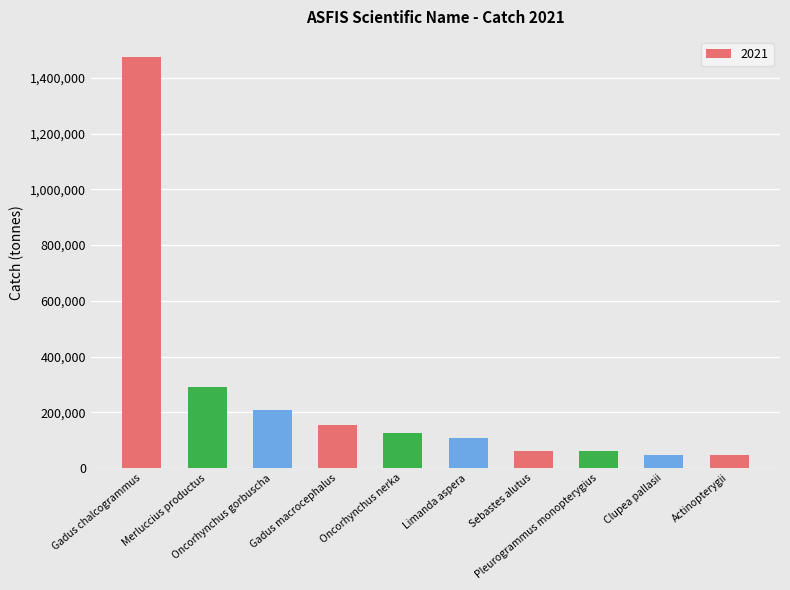

True or false: the data shows 62530.0 at Sebastes alutus.

True